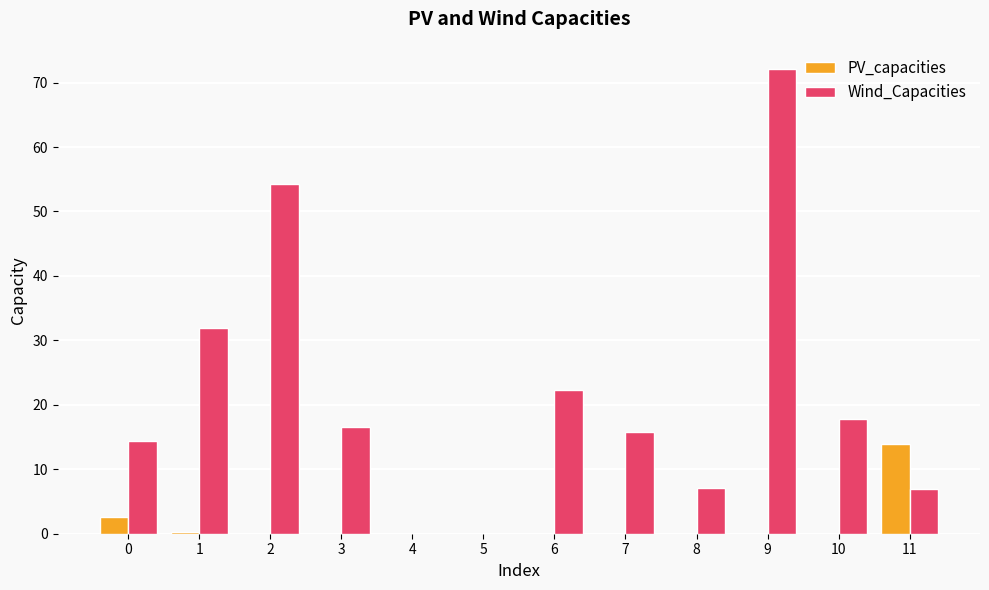

What are all the series names shown in the legend?

PV_capacities, Wind_Capacities